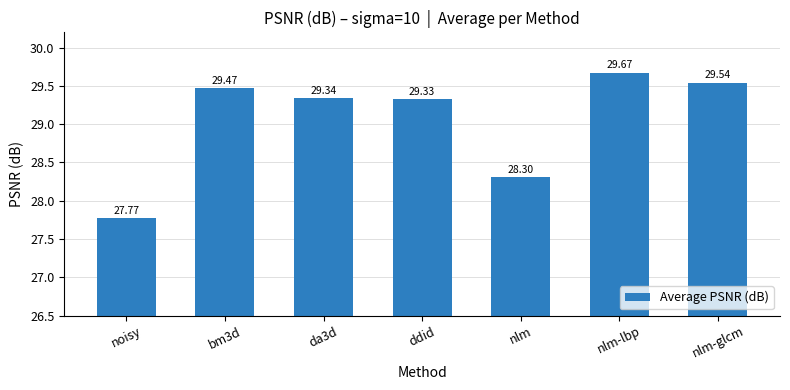

What is the change in value from ddid to nlm-lbp?

+0.3